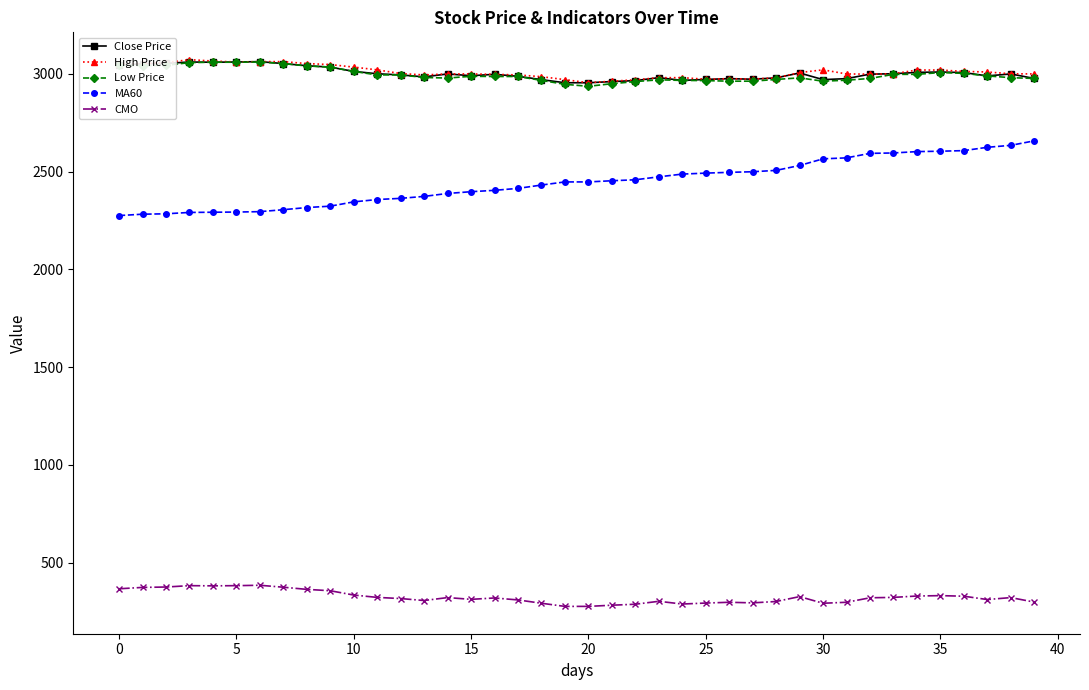

True or false: CMO has more than 2 interior local peaks.

True